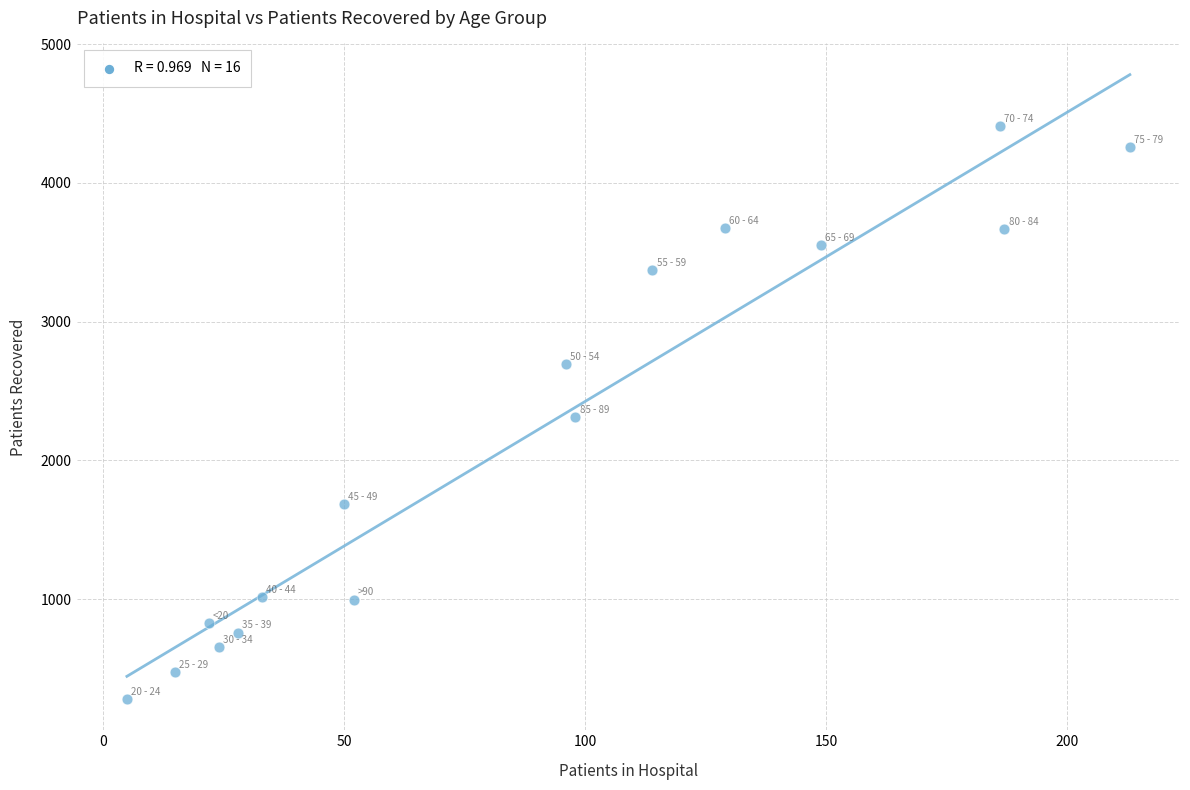

What is the range of Y values (max minus min)?

4128